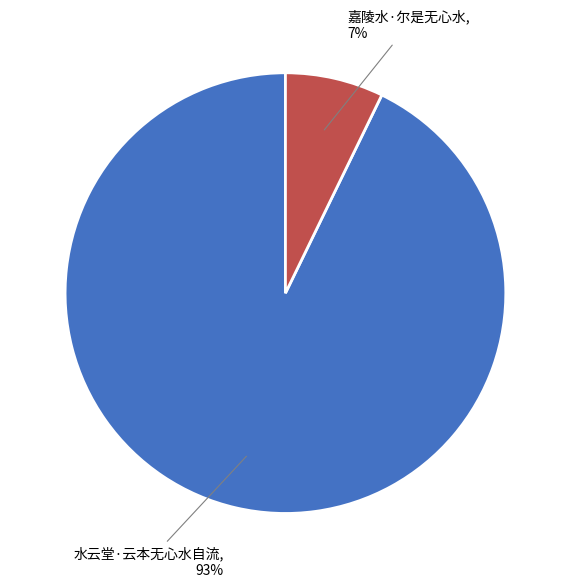

Do 水云堂·云本无心水自流 and 嘉陵水·尔是无心水 together represent more than half of the pie?

Yes